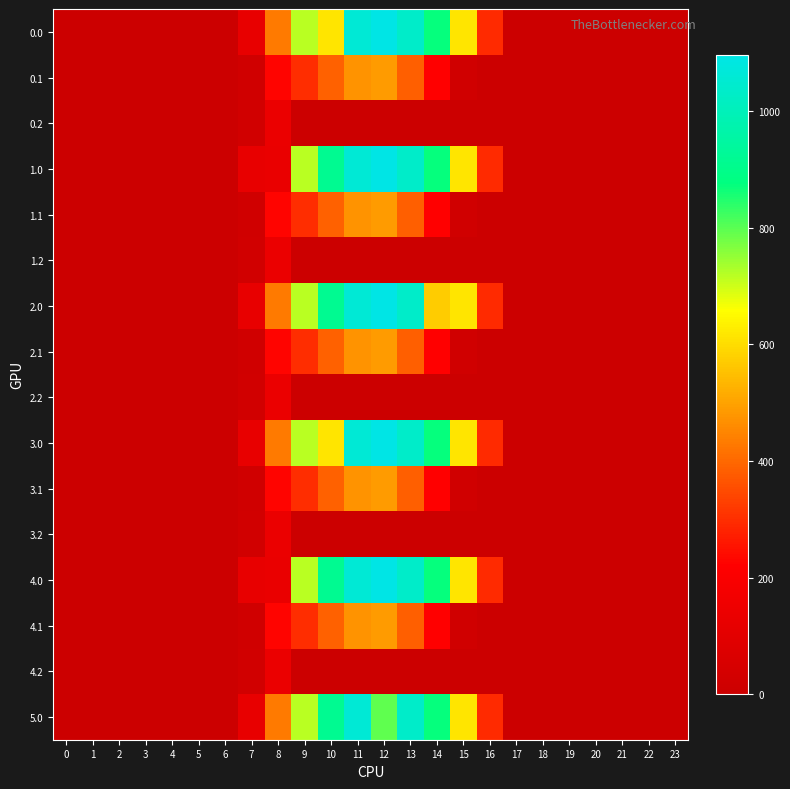

Reading right to left, what are all the values shown in this chart?

0.0: 23=0.0	22=0.0	21=0.0	20=0.0	19=0.0	18=0.0	17=0.0	16=294.5	15=615.9	14=870.6	13=1032.9	12=1096.7	11=1060.3	10=616.0	9=716.9	8=430.3	7=120.6	6=0.0	5=0.0	4=0.0	3=0.0	2=0.0	1=0.0	0=0.0
0.1: 23=0.0	22=0.0	21=0.0	20=0.0	19=0.0	18=0.0	17=0.0	16=0.0	15=17.3	14=219.2	13=382.7	12=485.4	11=471.7	10=388.1	9=295.9	8=227.5	7=17.7	6=0.0	5=0.0	4=0.0	3=0.0	2=0.0	1=0.0	0=0.0
0.2: 23=0.0	22=0.0	21=0.0	20=0.0	19=0.0	18=0.0	17=0.0	16=0.0	15=0.0	14=0.0	13=0.0	12=0.0	11=0.0	10=0.0	9=0.0	8=134.2	7=22.3	6=0.0	5=0.0	4=0.0	3=0.0	2=0.0	1=0.0	0=0.0
1.0: 23=0.0	22=0.0	21=0.0	20=0.0	19=0.0	18=0.0	17=0.0	16=294.5	15=615.9	14=870.6	13=1032.9	12=1096.7	11=1060.3	10=916.2	9=716.9	8=130.1	7=120.6	6=0.0	5=0.0	4=0.0	3=0.0	2=0.0	1=0.0	0=0.0
1.1: 23=0.0	22=0.0	21=0.0	20=0.0	19=0.0	18=0.0	17=0.0	16=0.0	15=17.3	14=219.2	13=382.7	12=485.4	11=471.7	10=388.1	9=295.9	8=227.5	7=17.7	6=0.0	5=0.0	4=0.0	3=0.0	2=0.0	1=0.0	0=0.0
1.2: 23=0.0	22=0.0	21=0.0	20=0.0	19=0.0	18=0.0	17=0.0	16=0.0	15=0.0	14=0.0	13=0.0	12=0.0	11=0.0	10=0.0	9=0.0	8=134.2	7=22.3	6=0.0	5=0.0	4=0.0	3=0.0	2=0.0	1=0.0	0=0.0
2.0: 23=0.0	22=0.0	21=0.0	20=0.0	19=0.0	18=0.0	17=0.0	16=294.5	15=615.9	14=570.4	13=1032.9	12=1096.7	11=1060.3	10=916.2	9=716.9	8=430.3	7=120.6	6=0.0	5=0.0	4=0.0	3=0.0	2=0.0	1=0.0	0=0.0
2.1: 23=0.0	22=0.0	21=0.0	20=0.0	19=0.0	18=0.0	17=0.0	16=0.0	15=17.3	14=219.2	13=382.7	12=485.4	11=471.7	10=388.1	9=295.9	8=227.5	7=17.7	6=0.0	5=0.0	4=0.0	3=0.0	2=0.0	1=0.0	0=0.0
2.2: 23=0.0	22=0.0	21=0.0	20=0.0	19=0.0	18=0.0	17=0.0	16=0.0	15=0.0	14=0.0	13=0.0	12=0.0	11=0.0	10=0.0	9=0.0	8=134.2	7=22.3	6=0.0	5=0.0	4=0.0	3=0.0	2=0.0	1=0.0	0=0.0
3.0: 23=0.0	22=0.0	21=0.0	20=0.0	19=0.0	18=0.0	17=0.0	16=294.5	15=615.9	14=870.6	13=1032.9	12=1096.7	11=1060.3	10=616.0	9=716.9	8=430.3	7=120.6	6=0.0	5=0.0	4=0.0	3=0.0	2=0.0	1=0.0	0=0.0
3.1: 23=0.0	22=0.0	21=0.0	20=0.0	19=0.0	18=0.0	17=0.0	16=0.0	15=17.3	14=219.2	13=382.7	12=485.4	11=471.7	10=388.1	9=295.9	8=227.5	7=17.7	6=0.0	5=0.0	4=0.0	3=0.0	2=0.0	1=0.0	0=0.0
3.2: 23=0.0	22=0.0	21=0.0	20=0.0	19=0.0	18=0.0	17=0.0	16=0.0	15=0.0	14=0.0	13=0.0	12=0.0	11=0.0	10=0.0	9=0.0	8=134.2	7=22.3	6=0.0	5=0.0	4=0.0	3=0.0	2=0.0	1=0.0	0=0.0
4.0: 23=0.0	22=0.0	21=0.0	20=0.0	19=0.0	18=0.0	17=0.0	16=294.5	15=615.9	14=870.6	13=1032.9	12=1096.7	11=1060.3	10=916.2	9=716.9	8=130.1	7=120.6	6=0.0	5=0.0	4=0.0	3=0.0	2=0.0	1=0.0	0=0.0
4.1: 23=0.0	22=0.0	21=0.0	20=0.0	19=0.0	18=0.0	17=0.0	16=0.0	15=17.3	14=219.2	13=382.7	12=485.4	11=471.7	10=388.1	9=295.9	8=227.5	7=17.7	6=0.0	5=0.0	4=0.0	3=0.0	2=0.0	1=0.0	0=0.0
4.2: 23=0.0	22=0.0	21=0.0	20=0.0	19=0.0	18=0.0	17=0.0	16=0.0	15=0.0	14=0.0	13=0.0	12=0.0	11=0.0	10=0.0	9=0.0	8=134.2	7=22.3	6=0.0	5=0.0	4=0.0	3=0.0	2=0.0	1=0.0	0=0.0
5.0: 23=0.0	22=0.0	21=0.0	20=0.0	19=0.0	18=0.0	17=0.0	16=294.5	15=615.9	14=870.6	13=1032.9	12=796.5	11=1060.3	10=916.2	9=716.9	8=430.3	7=120.6	6=0.0	5=0.0	4=0.0	3=0.0	2=0.0	1=0.0	0=0.0